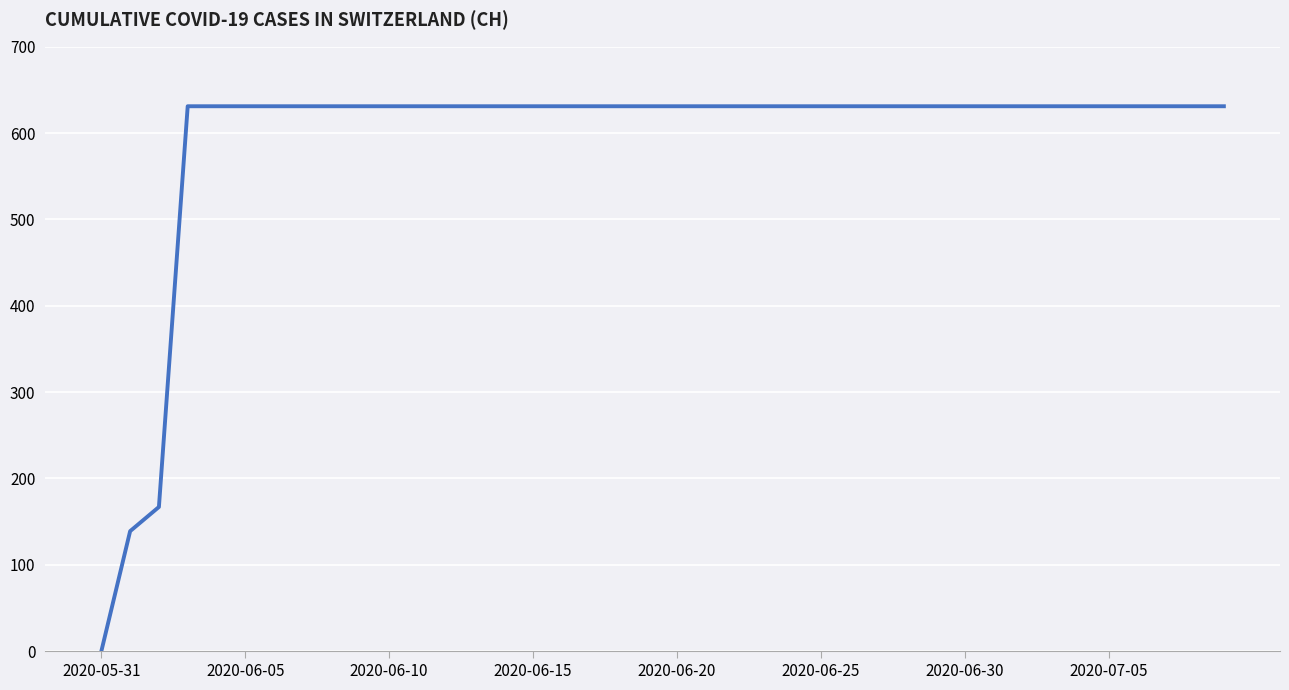

What is the greatest value displayed?

631